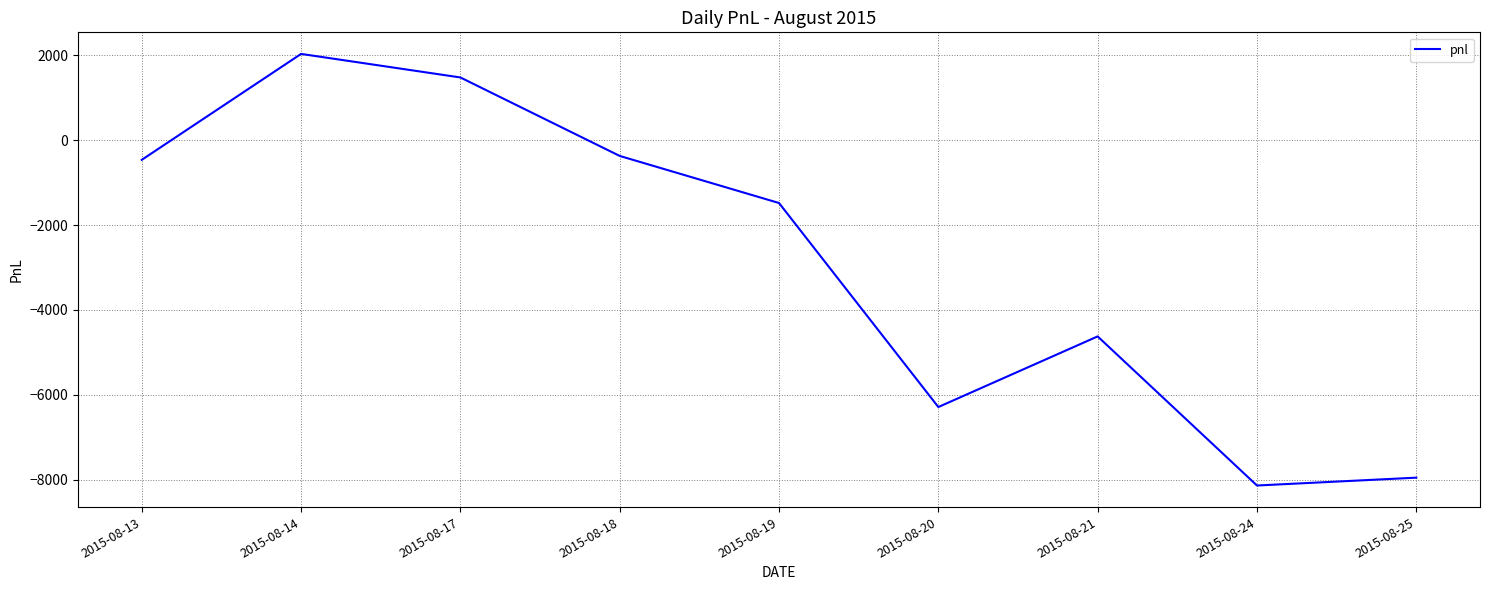

The value at 2015-08-19 is -2345.4. True or false?

False